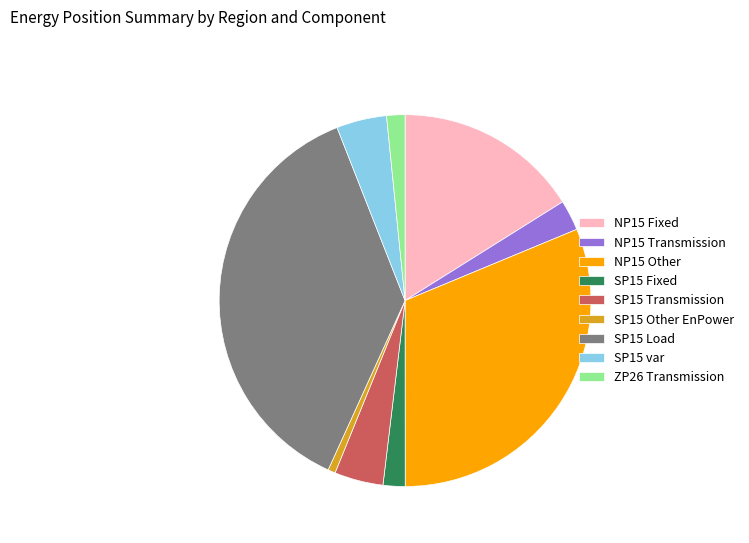

Between NP15 Transmission and SP15 Fixed, which is larger?

NP15 Transmission